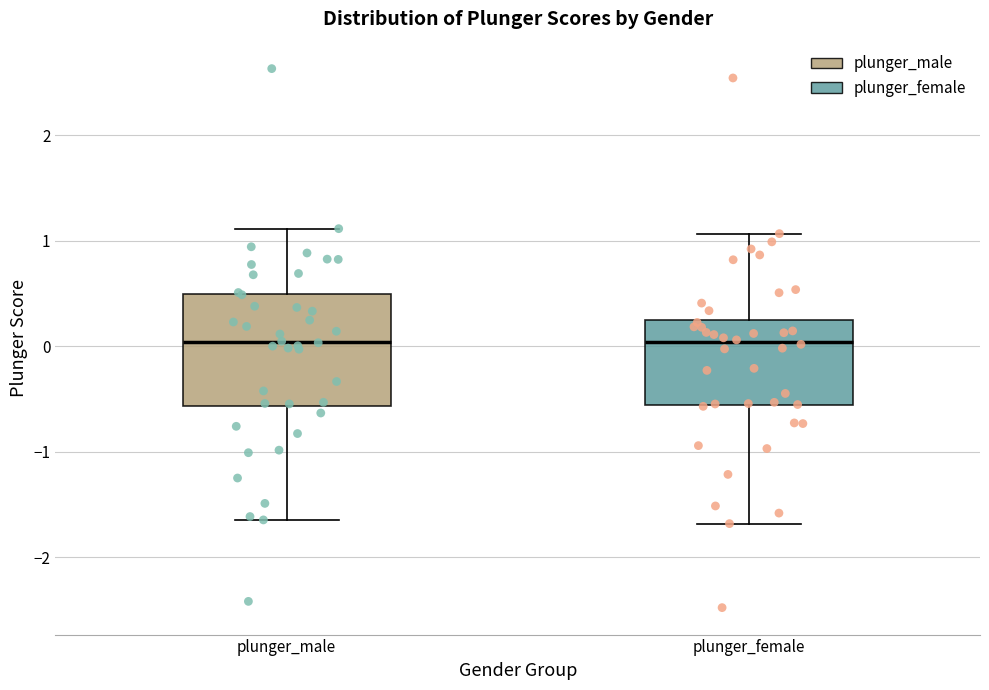

Reading left to right, read every box against the y-axis: the position of its median line, the range the box covers, and the ends of its whiskers. The values are not printed on the chart, so give them approximately, as read against the axis.

plunger_male: median 0.0, box -0.6 to 0.5, whiskers -1.6 to 1.1
plunger_female: median 0.0, box -0.6 to 0.3, whiskers -1.7 to 1.1